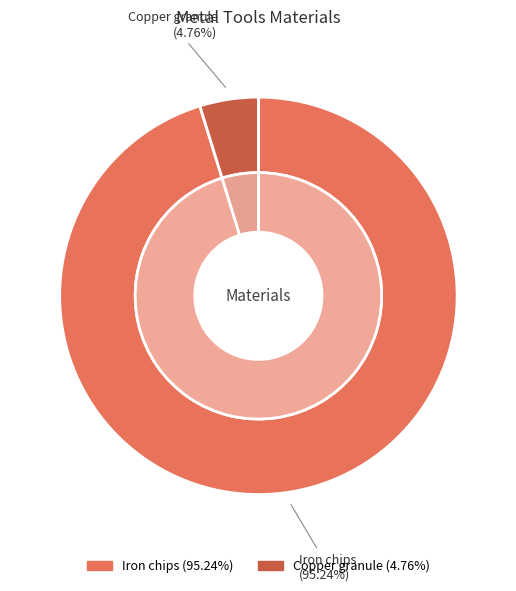

What percentage is the Copper granule slice, to the nearest percent?

5%